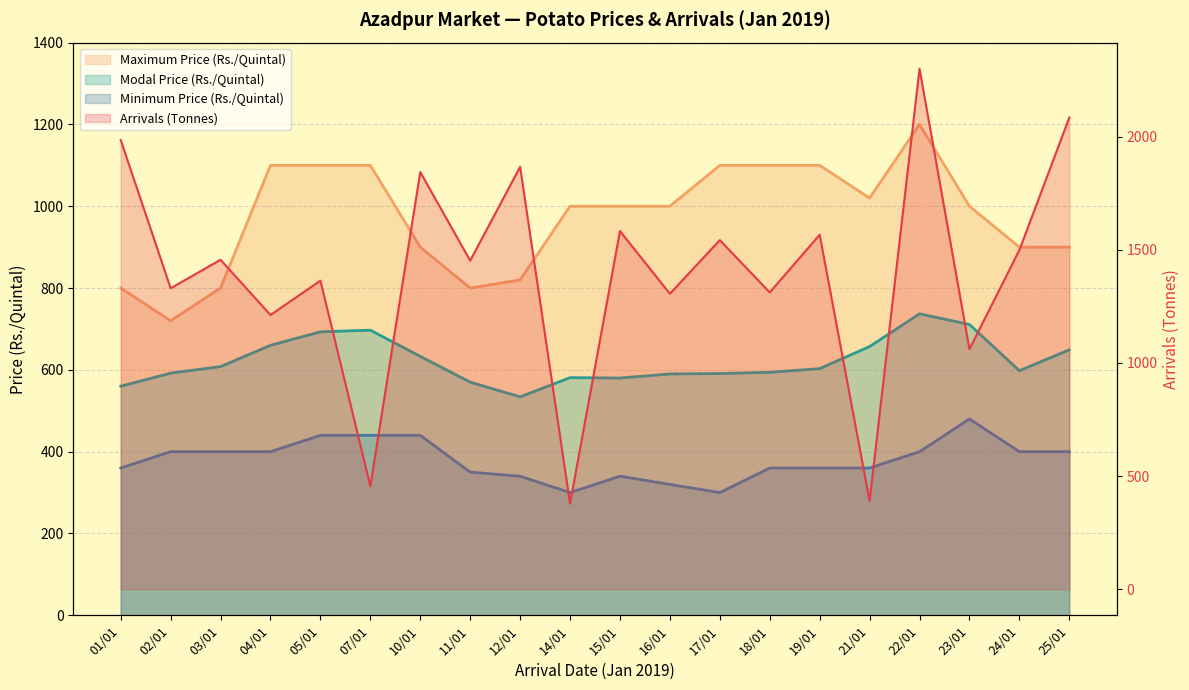

What is the approximate value of Maximum Price (Rs./Quintal) at 23/01?

1000.0